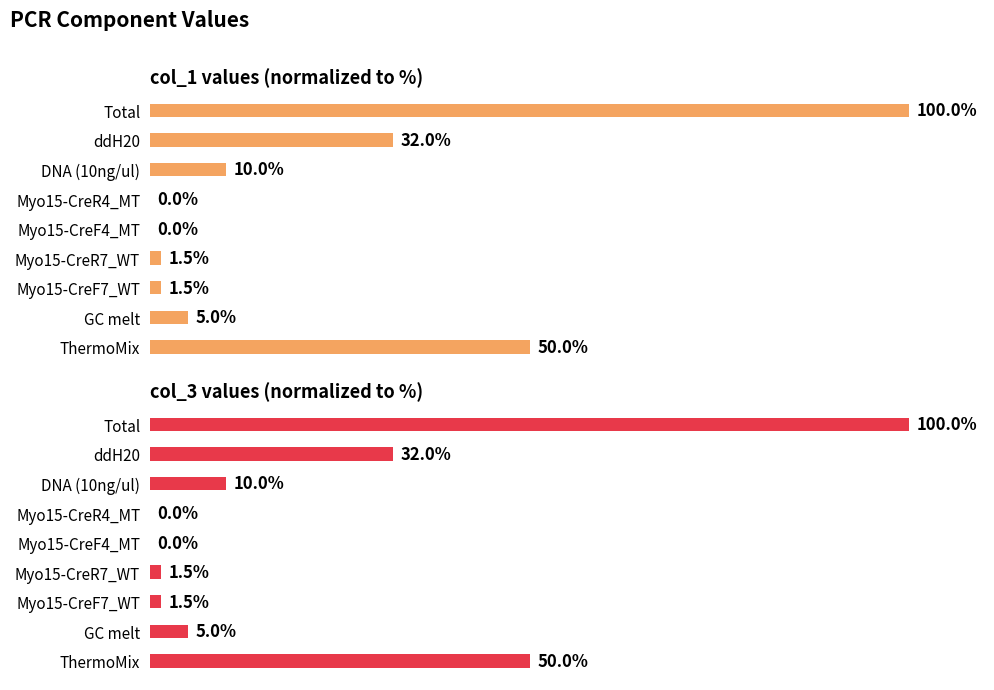

What is the difference between the maximum and minimum values in the col_1 (relative %) series?

100.0